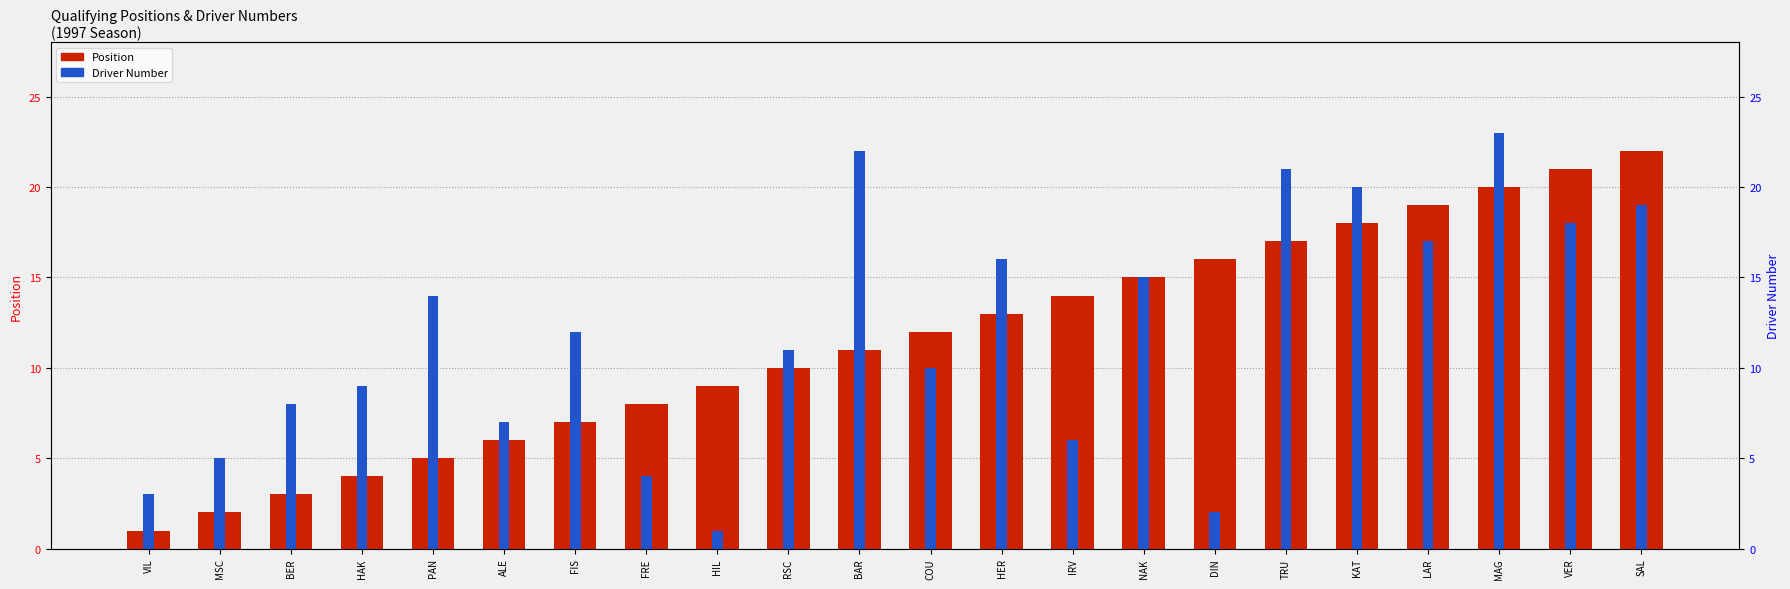

Where does the Driver Number series first go above 12?

PAN